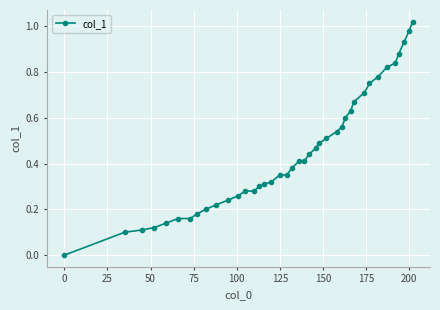

How many values are above zero?

39